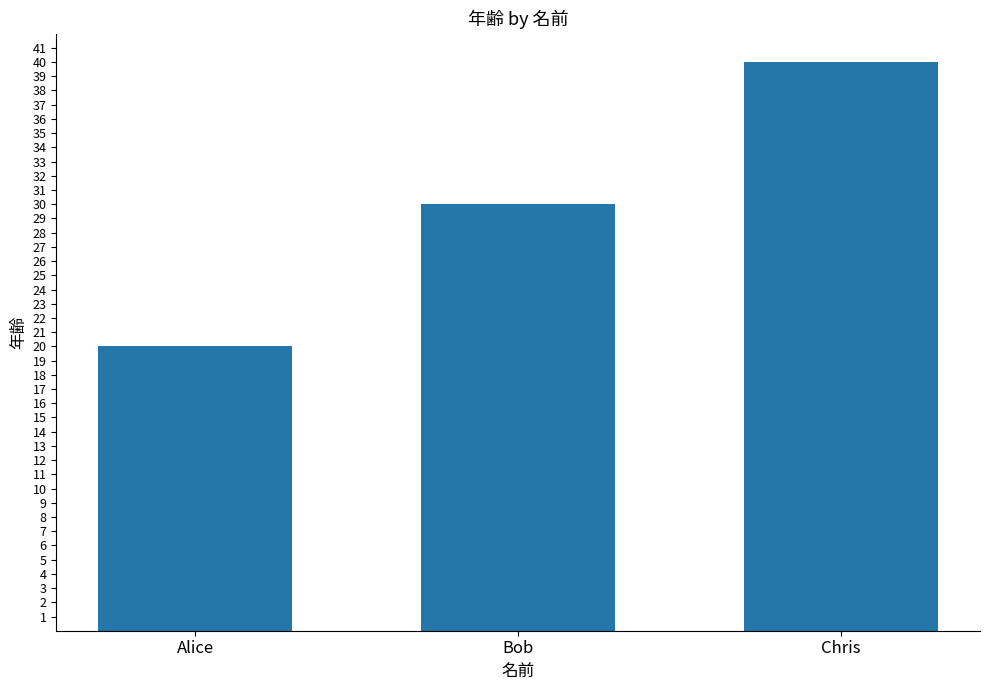

How many values are between 20 and 40?

3